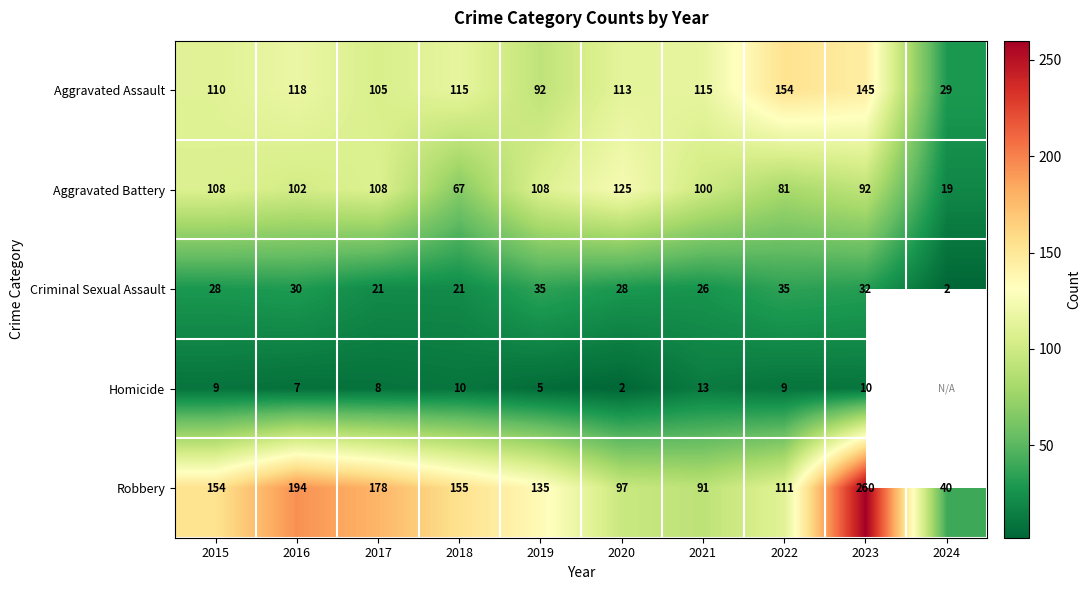

The Aggravated Assault series shows 84 at 2022. True or false?

False